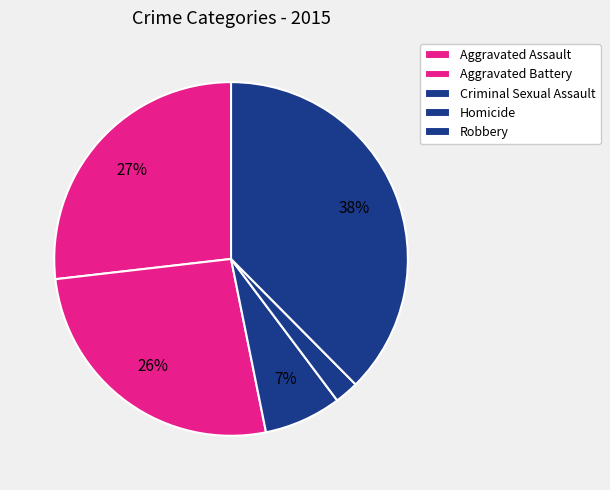

To the nearest percent, what is the difference between the Robbery and Aggravated Battery slice percentages?

11%